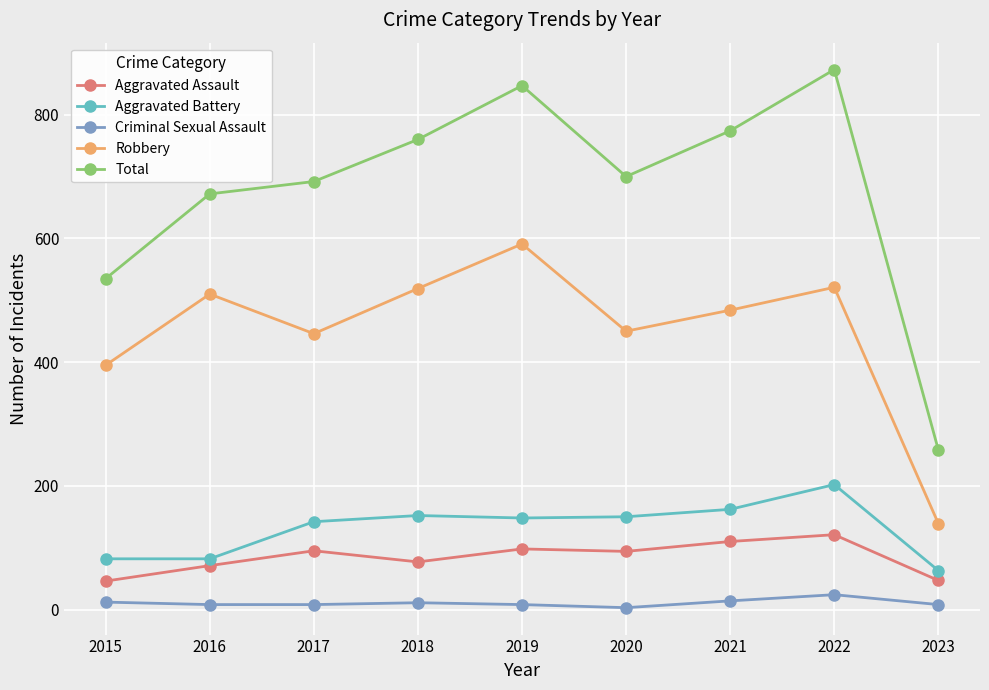

What is the difference between the maximum and minimum values in the Aggravated Assault series?

75